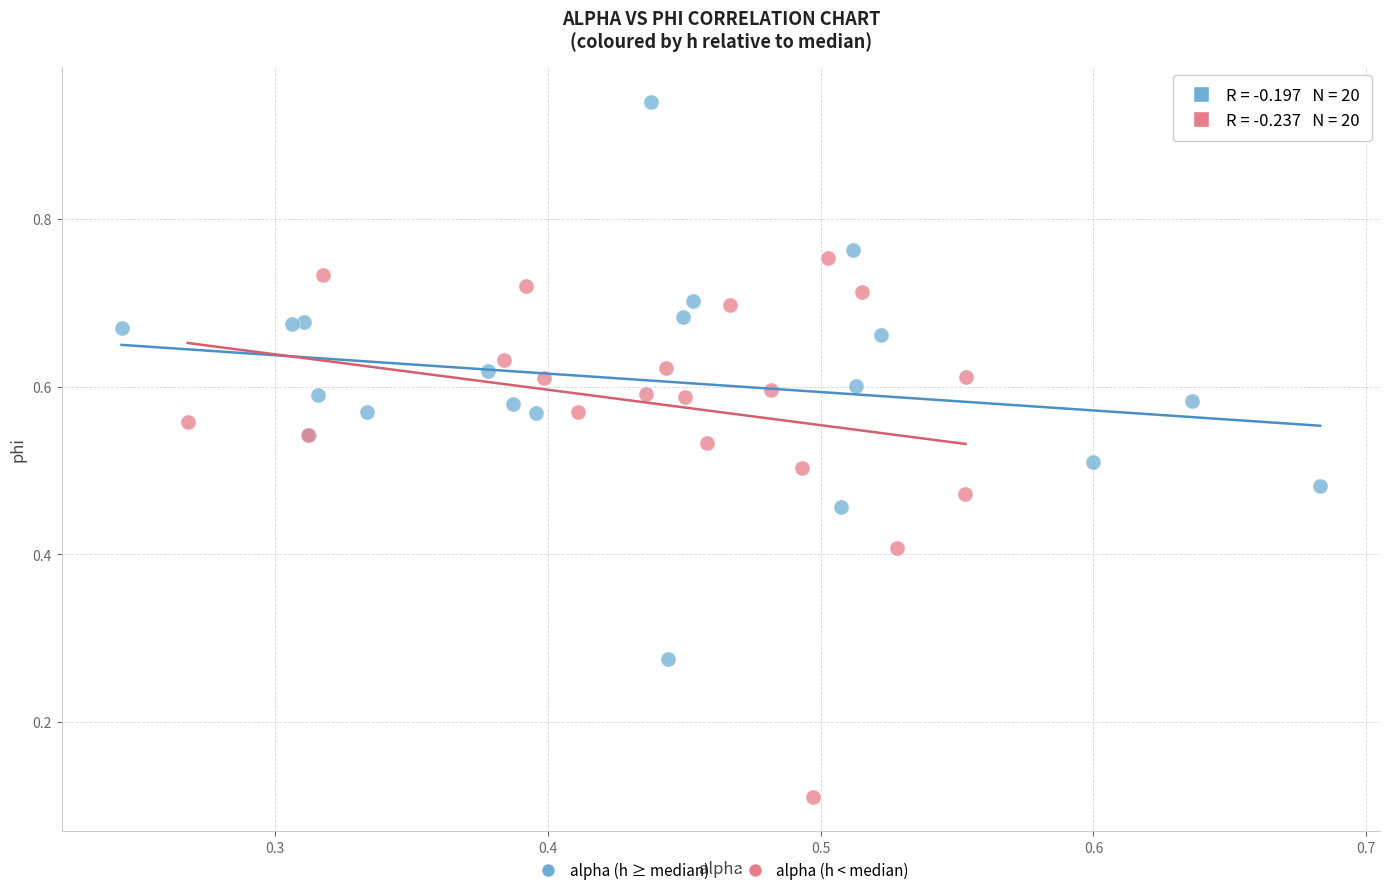

Which series reaches the maximum Y coordinate?

alpha (h ≥ median)